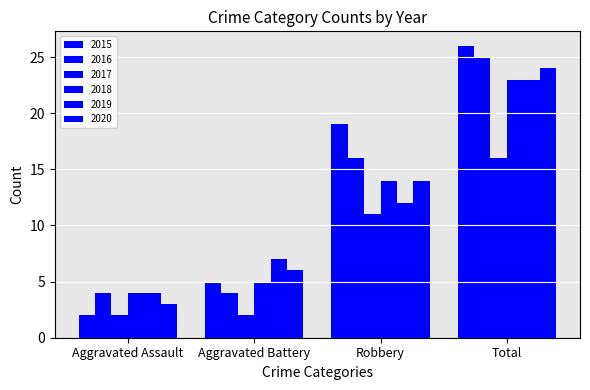

How many values in the 2019 series are below 12?

2